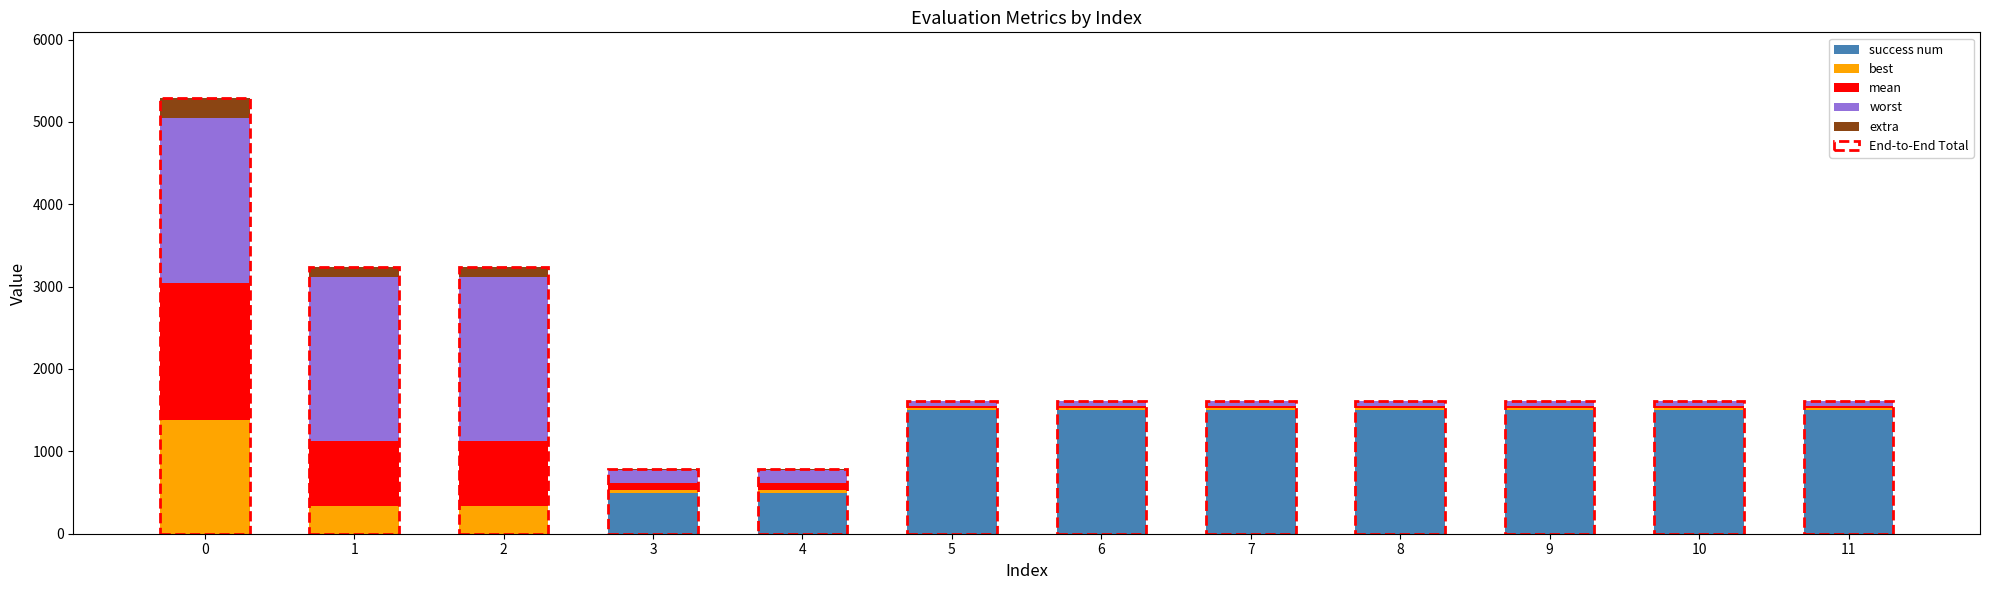

At which label is mean closest to 848?

1